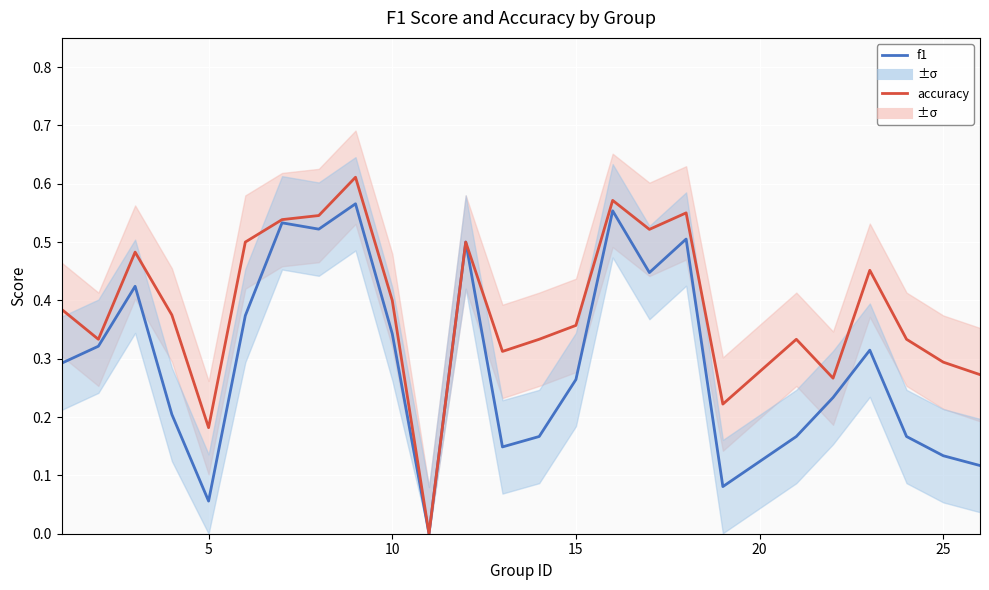

True or false: f1 has more than 2 points higher than both neighbors.

True